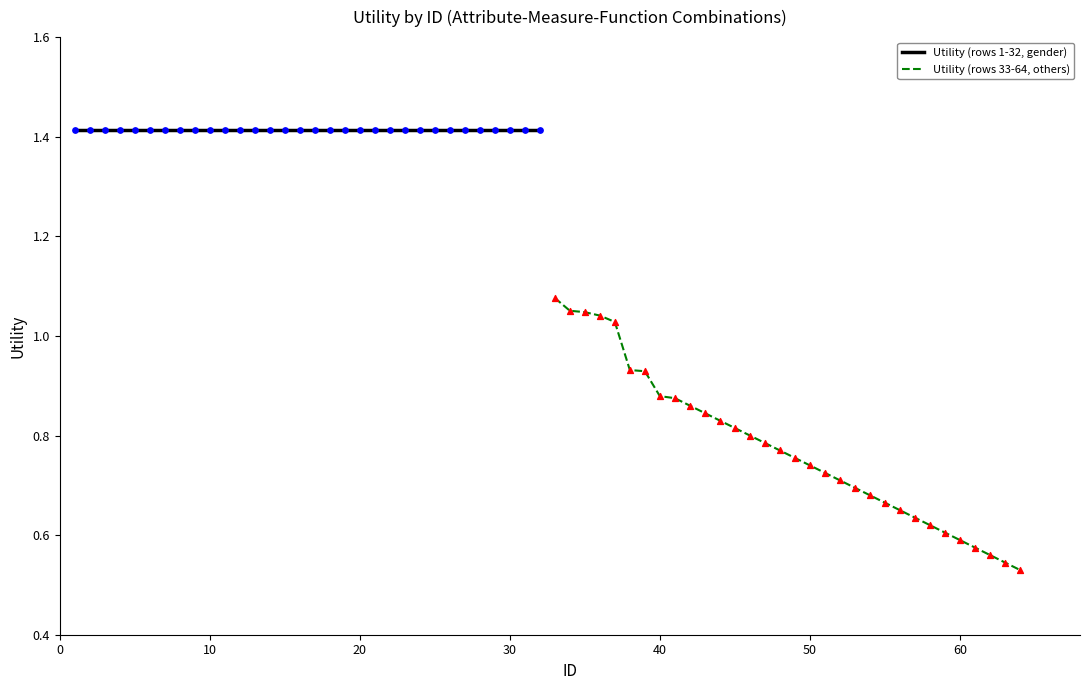

Is the value of Utility (rows 1-32, gender) at 25 greater than the value of Utility (rows 33-64, others) at 10?

Yes